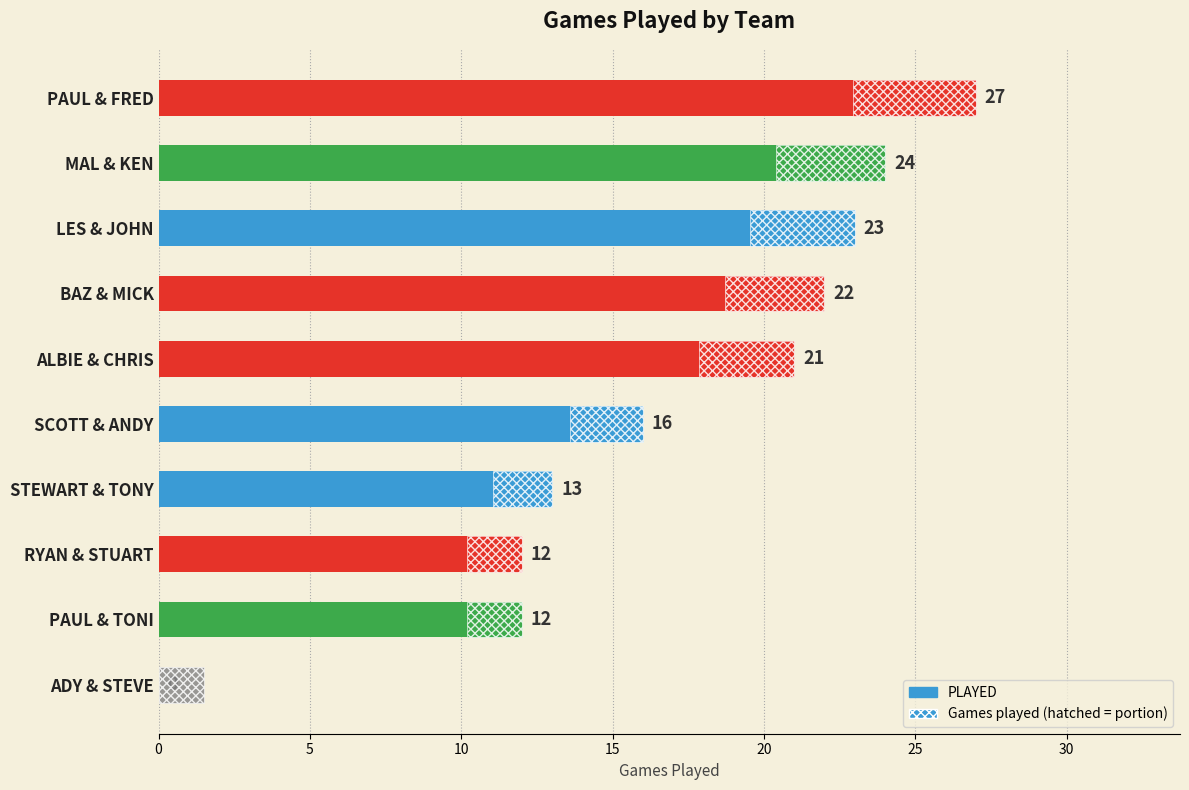

How many data points are above 21?

4